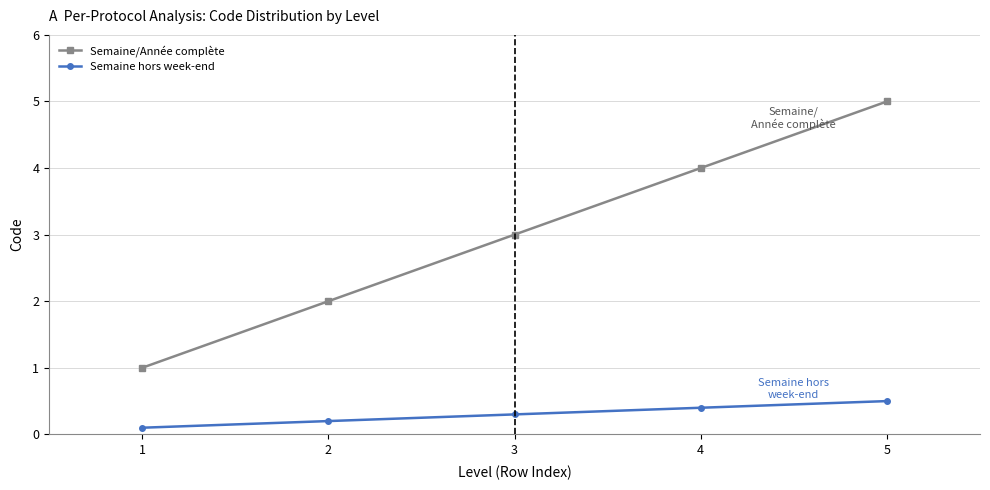

Reading left to right, list all the values displayed in this chart.

Semaine/Année complète: 1.0	2.0	3.0	4.0	5.0
Semaine hors week-end: 0.1	0.2	0.3	0.4	0.5